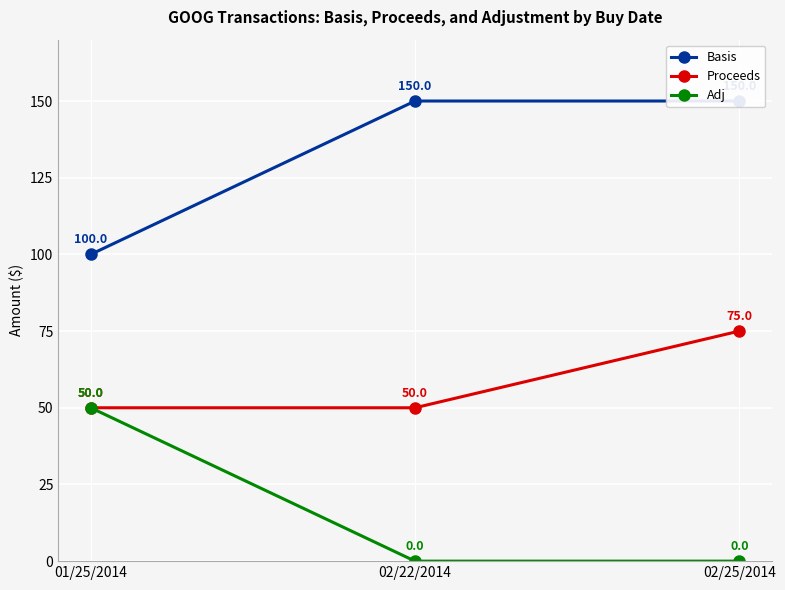

At which label does Basis reach its minimum?

01/25/2014